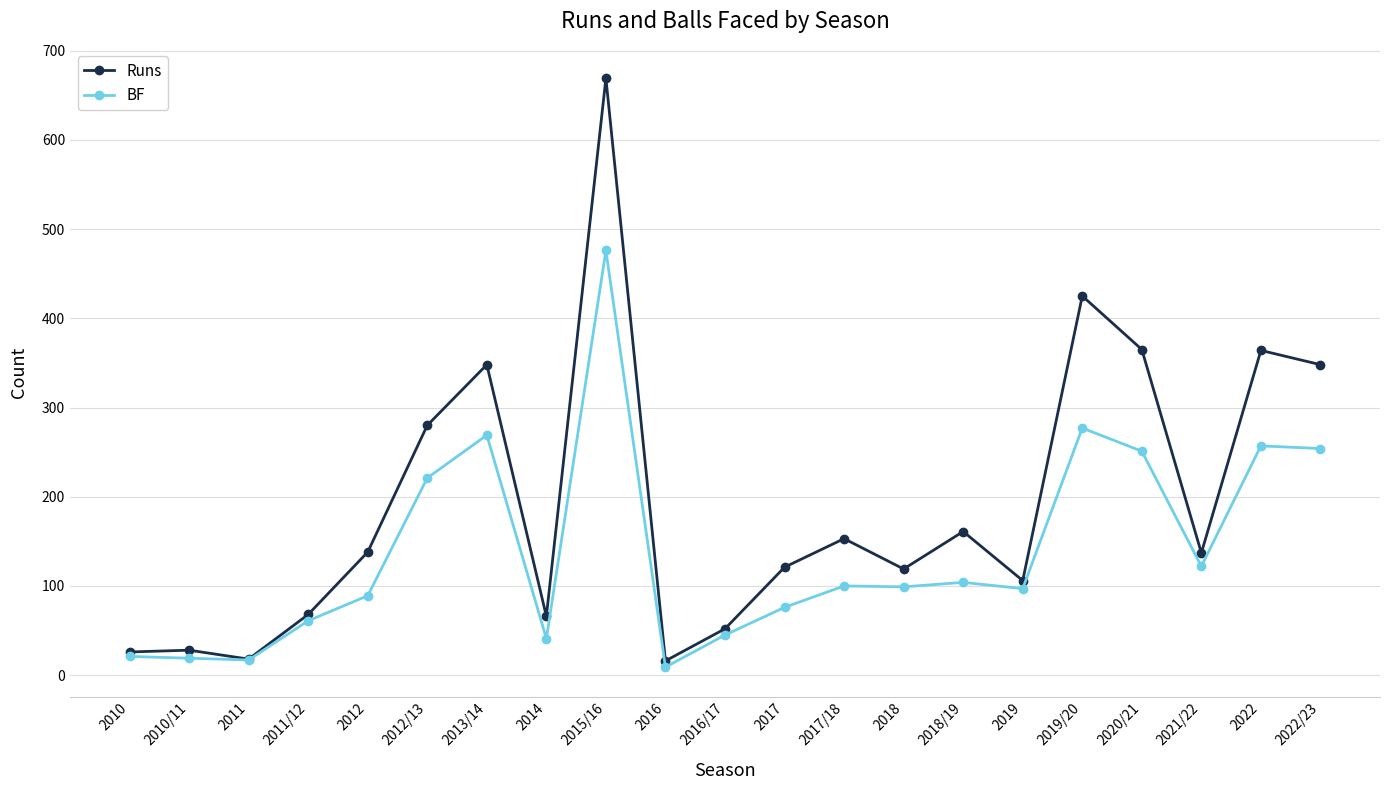

In BF, how many points are higher than both neighbors (excluding endpoints)?

6